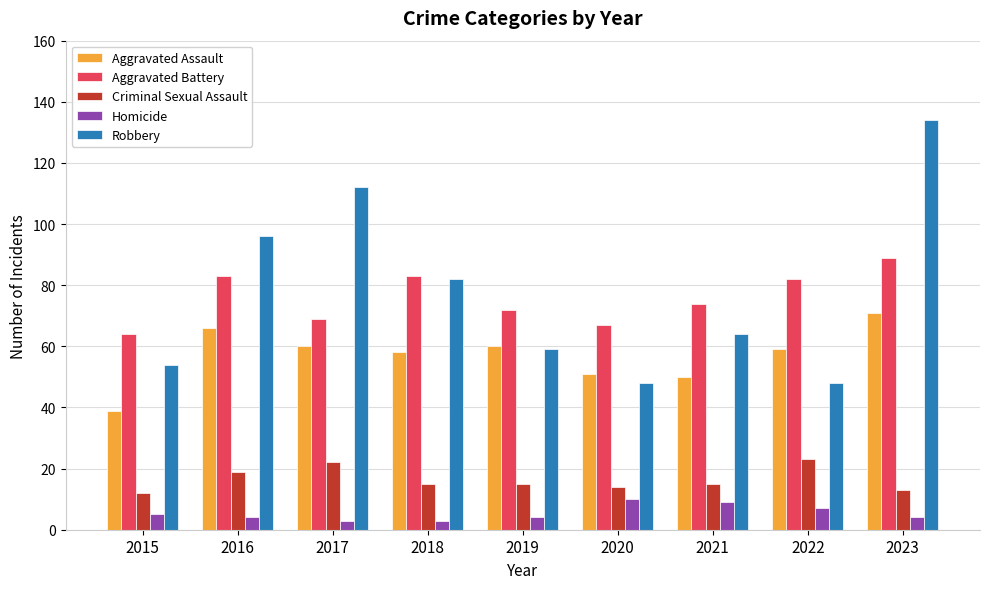

Where does the Aggravated Assault series first go above 59?

2016